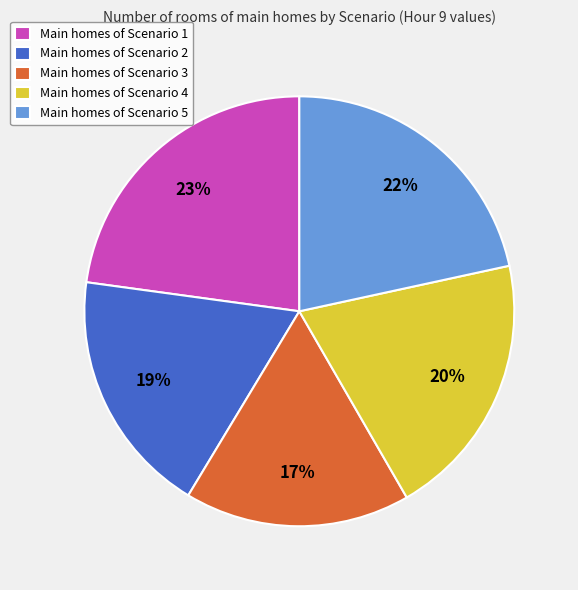

Is the sum of Main homes of Scenario 4 and Main homes of Scenario 1 greater than half?

No